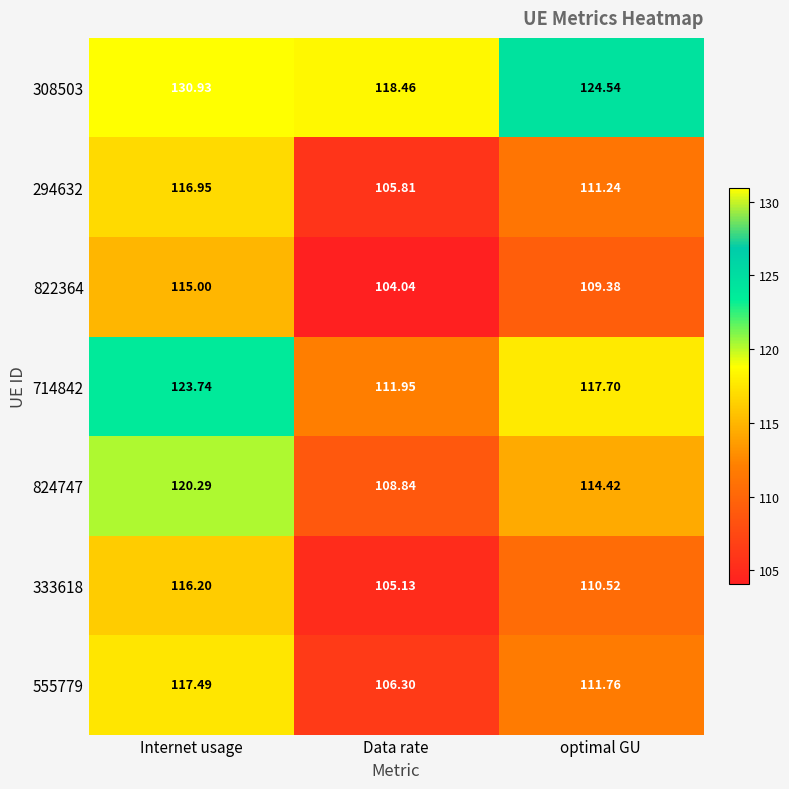

At which label does 333618 reach its peak?

Internet usage